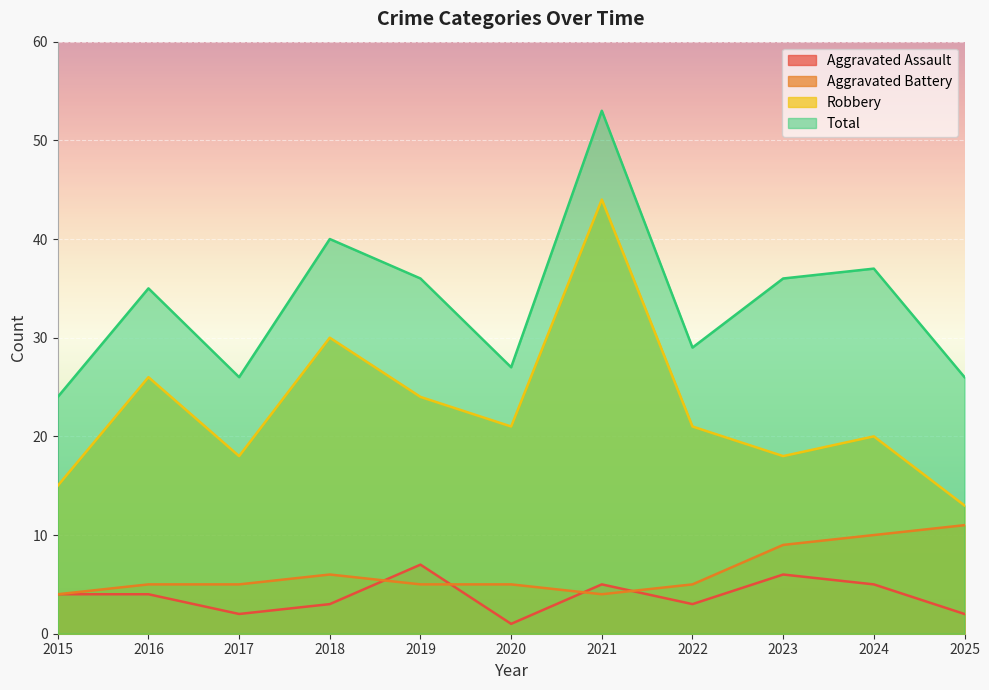

Is the value of Aggravated Assault at 2015 greater than the value of Total at 2017?

No